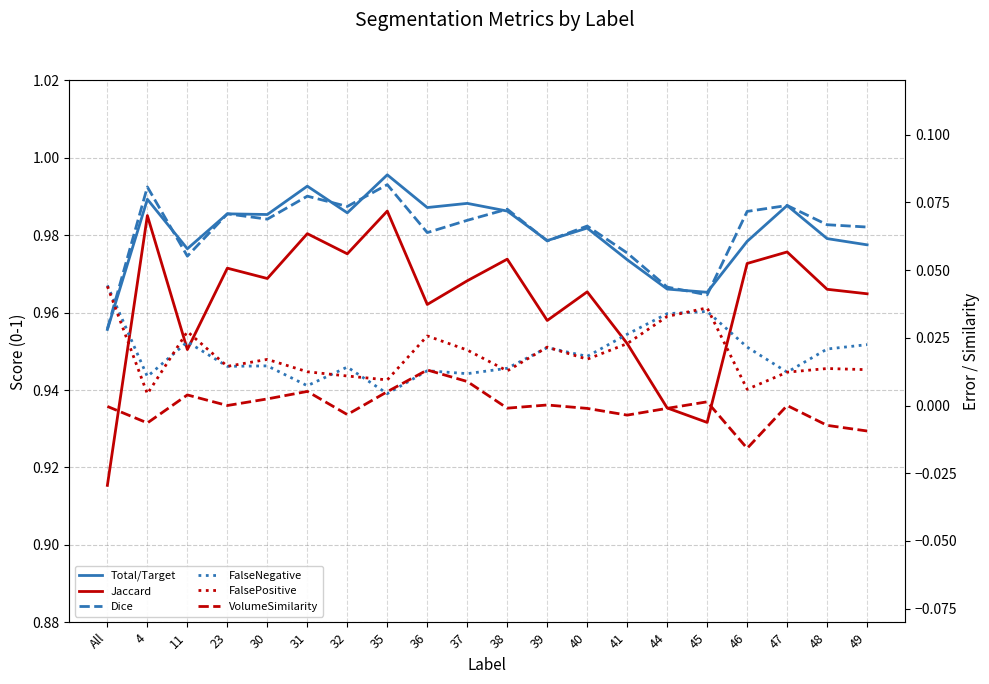

What value does the Dice series have at 32?

1.0